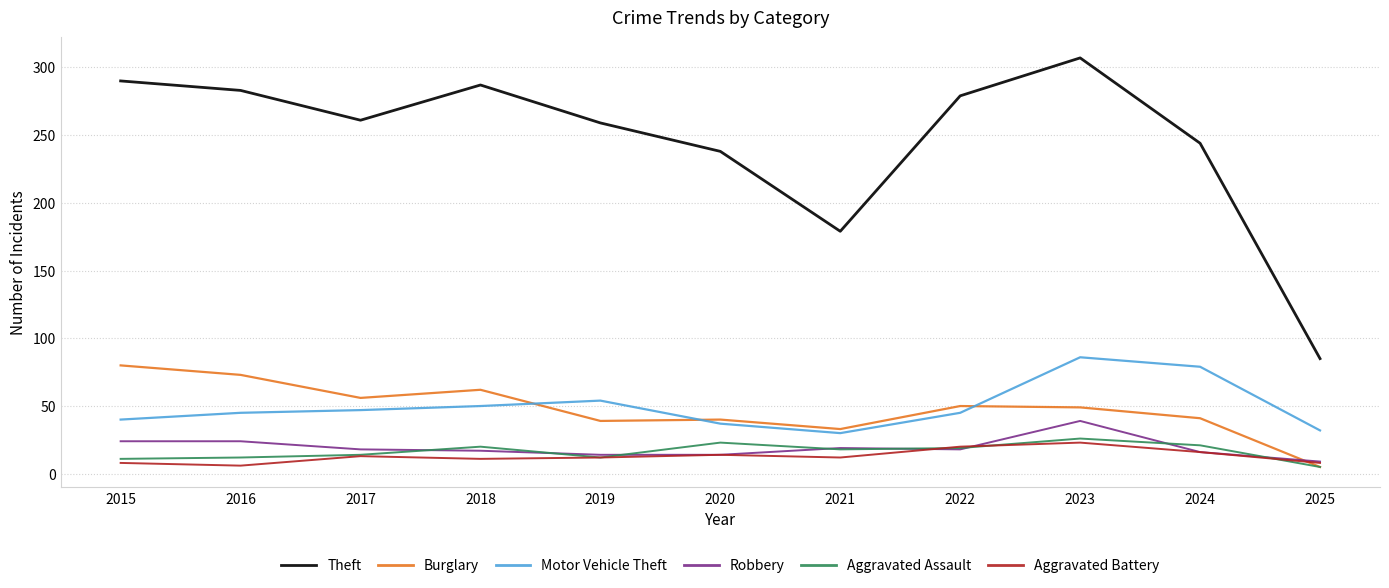

In Theft, how many points are higher than both neighbors (excluding endpoints)?

2